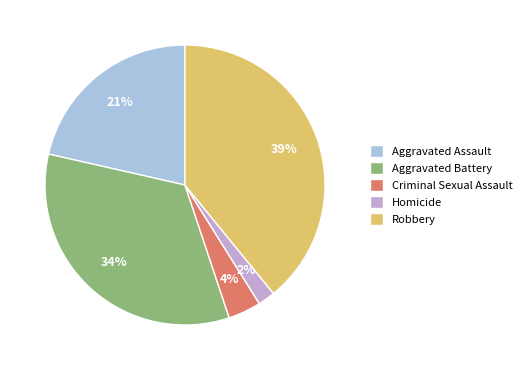

Does any single category account for the majority?

No